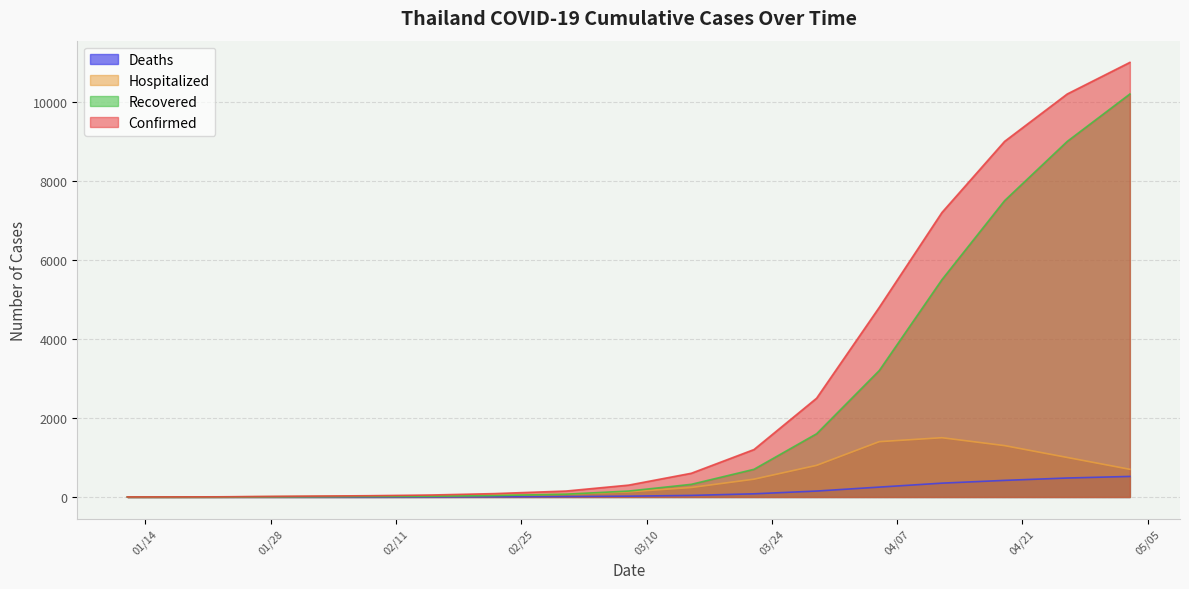

True or false: Deaths has a value of 423 at 04/05/2020.

False